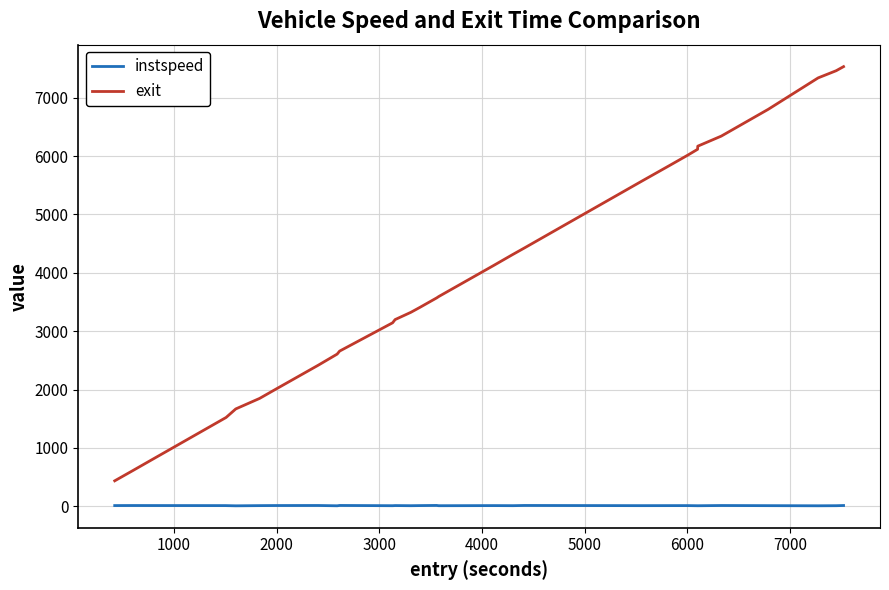

True or false: instspeed has more than 1 interior local peaks.

True